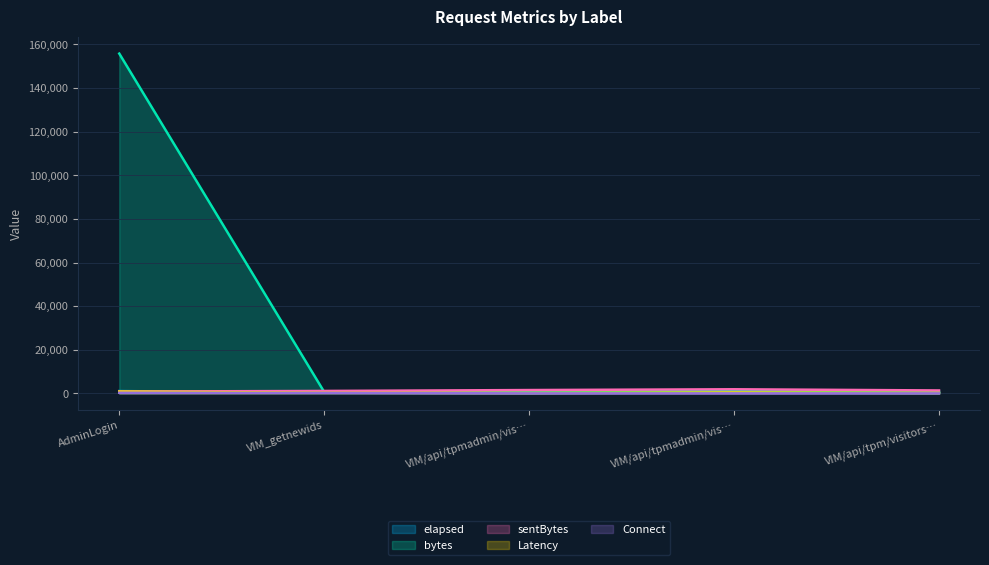

Which has a higher value, VIM/api/tpm/visitors… or AdminLogin?

AdminLogin